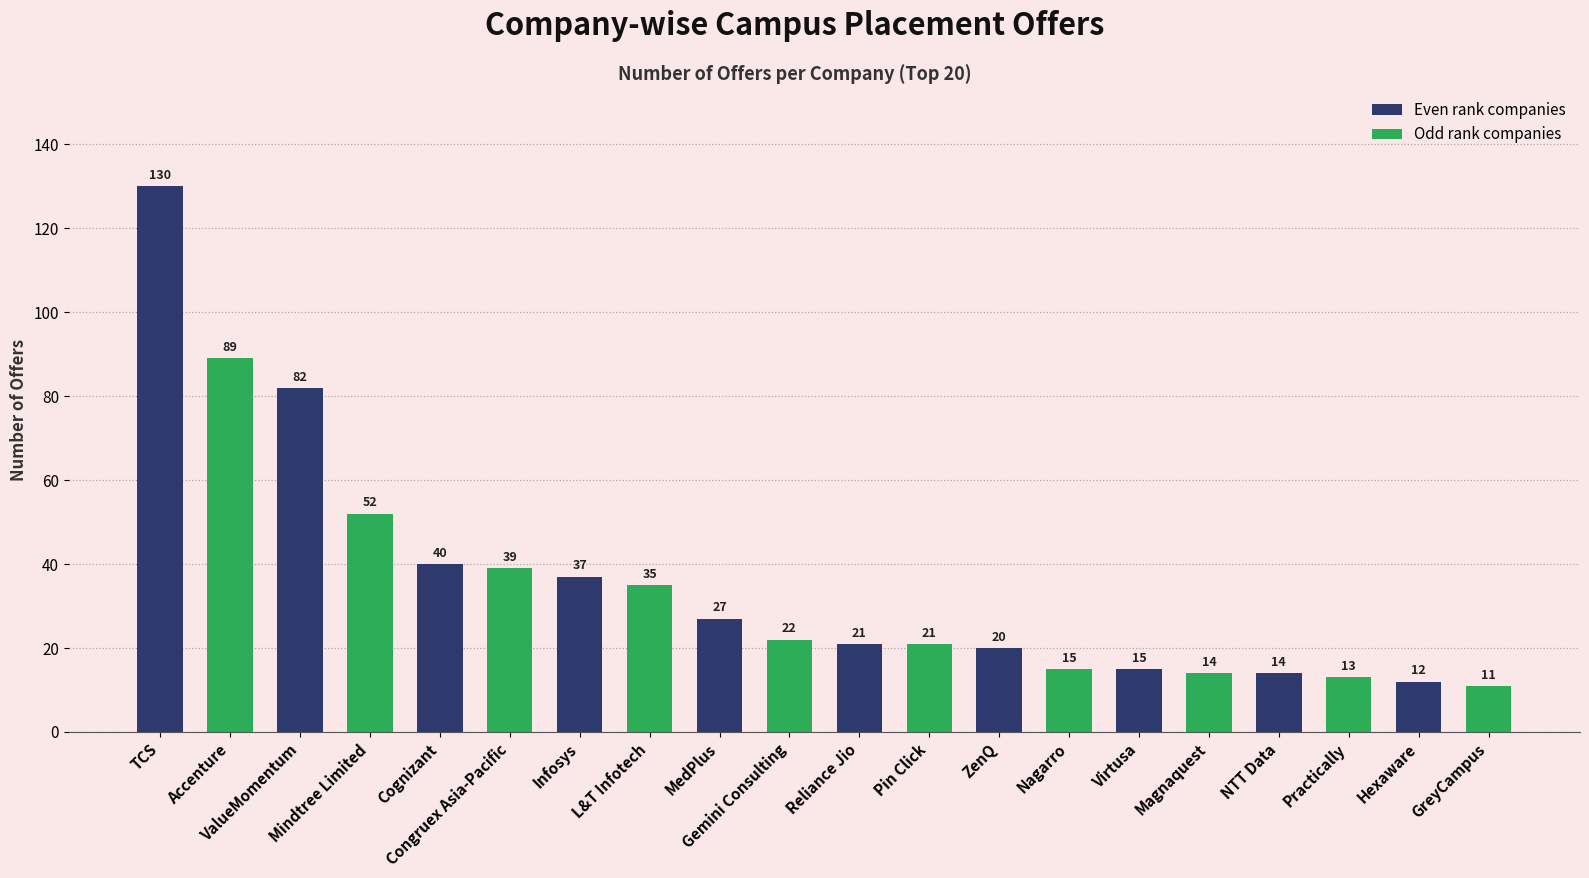

What is the label of the 8th bar from the right?

ZenQ